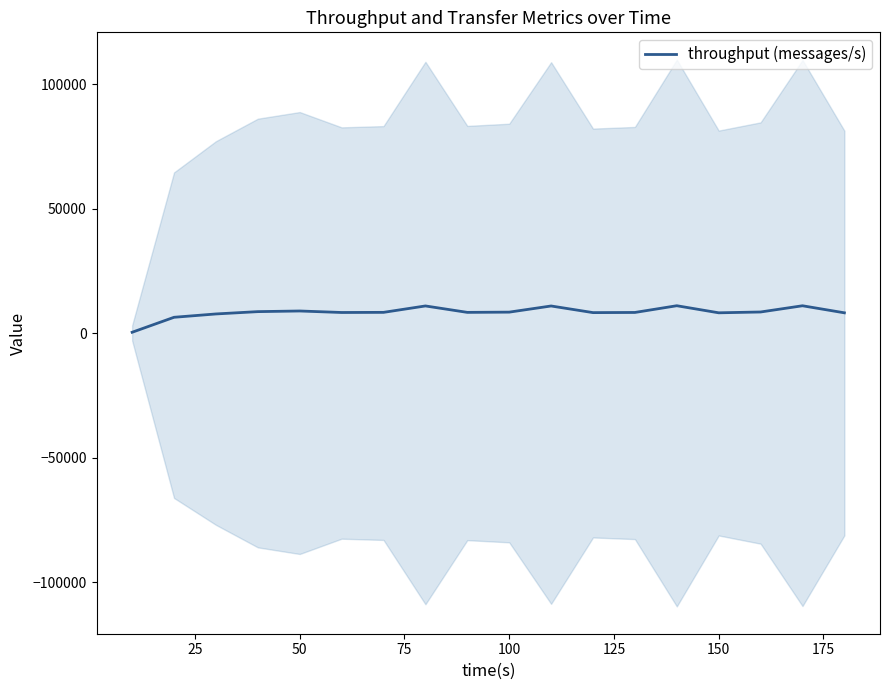

What is the value of the 9th point from the left?

8294